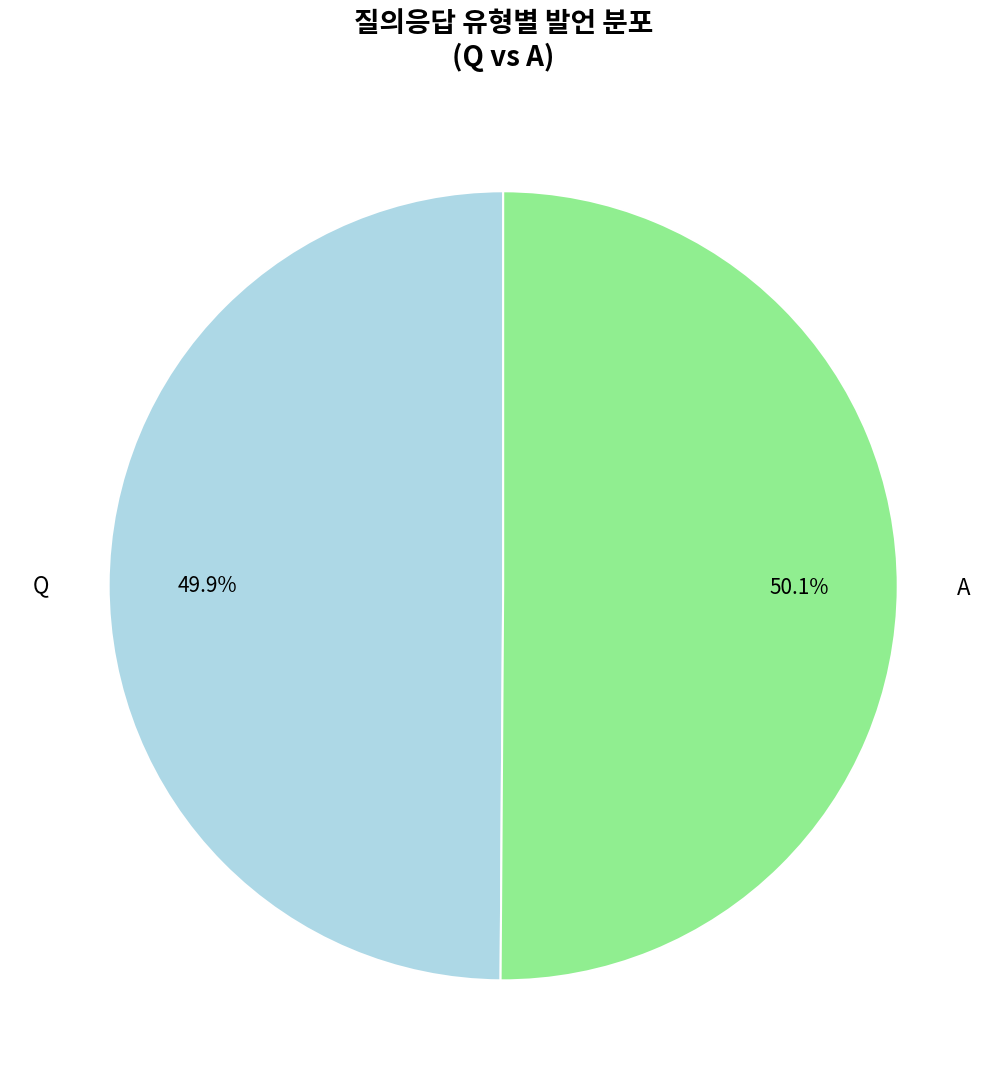

Approximately how many times larger is the value at A compared to Q?

1.0